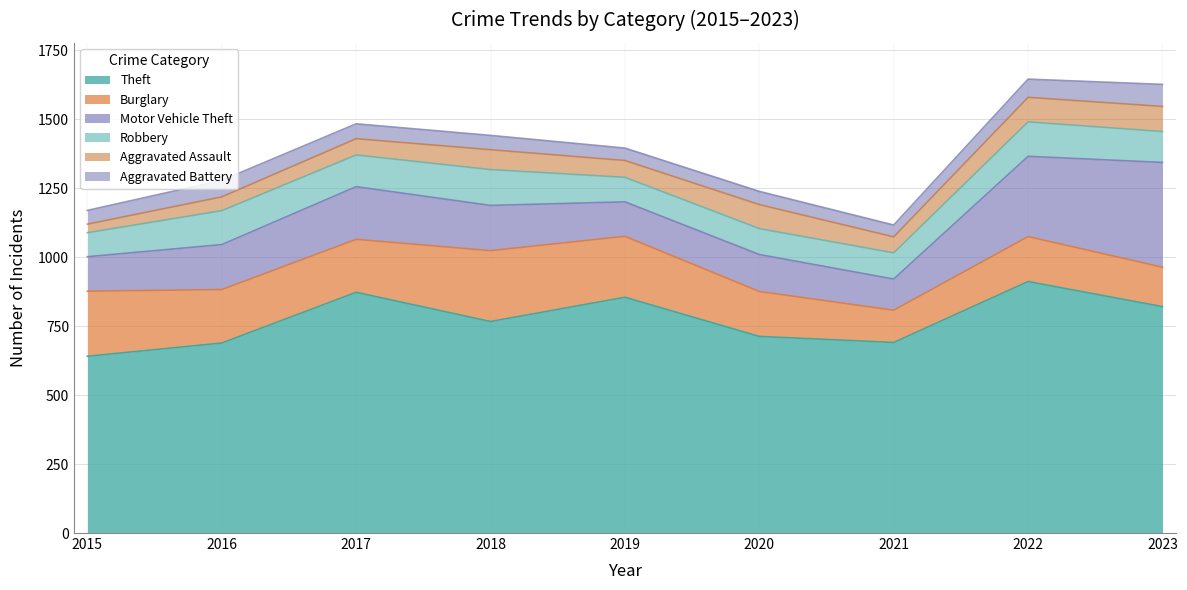

Rank the categories by Aggravated Assault value from highest to lowest.

2023, 2022, 2020, 2018, 2019, 2017, 2021, 2016, 2015